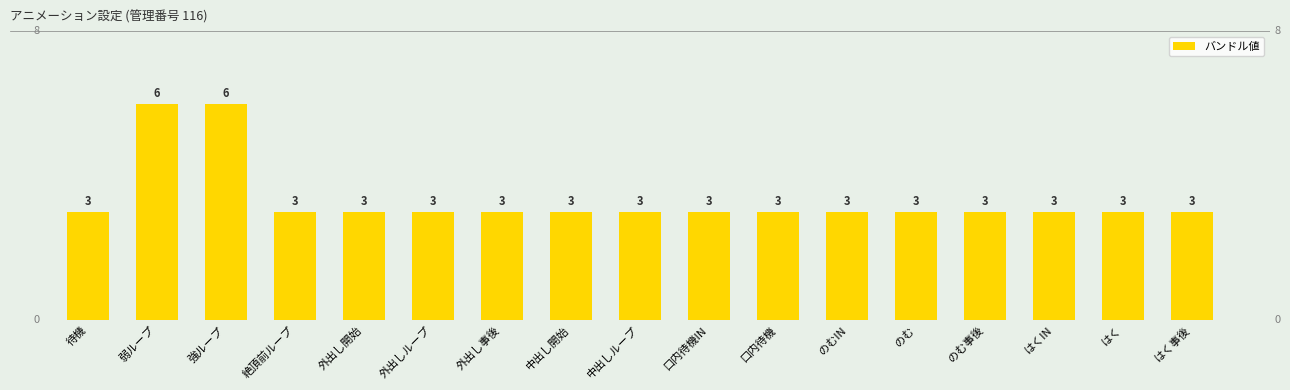

The chart shows a value of 5 at 中出し開始. True or false?

False